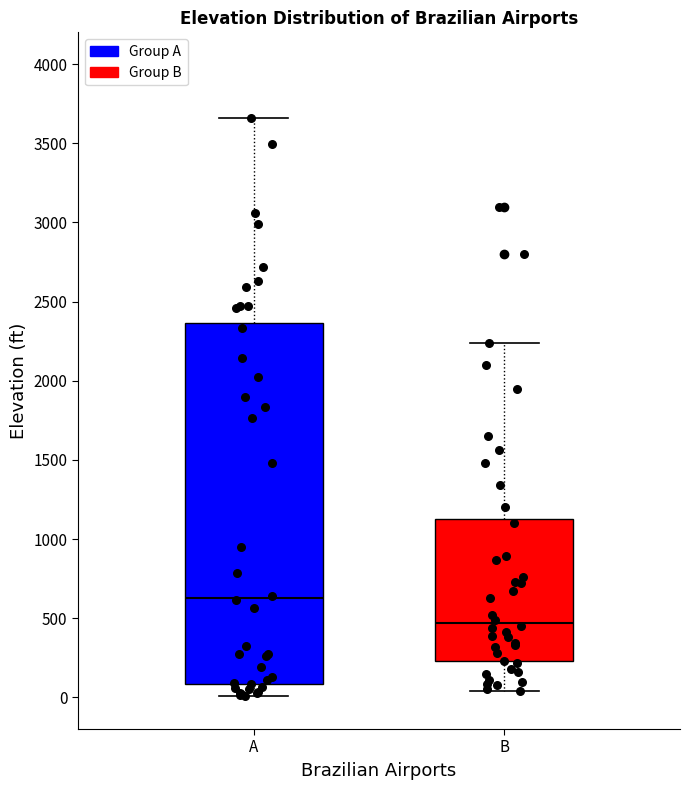

Where does the lower whisker of the box for B end on the y-axis? The values are not printed on the chart, so give them approximately, as read against the axis.

50